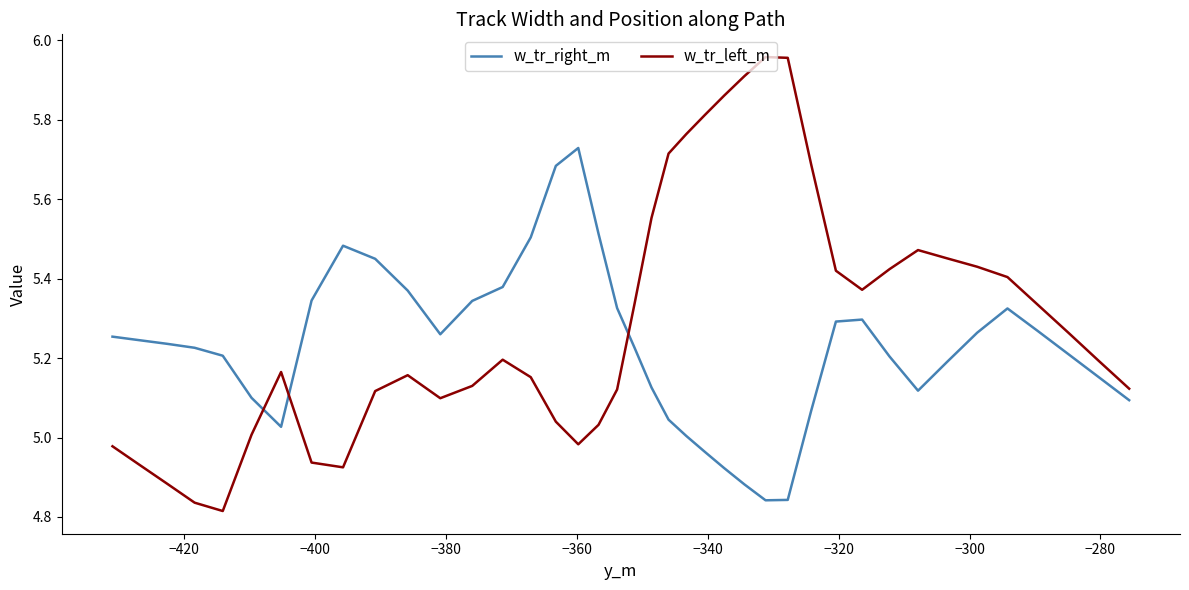

True or false: w_tr_right_m and w_tr_left_m intersect in this chart.

True